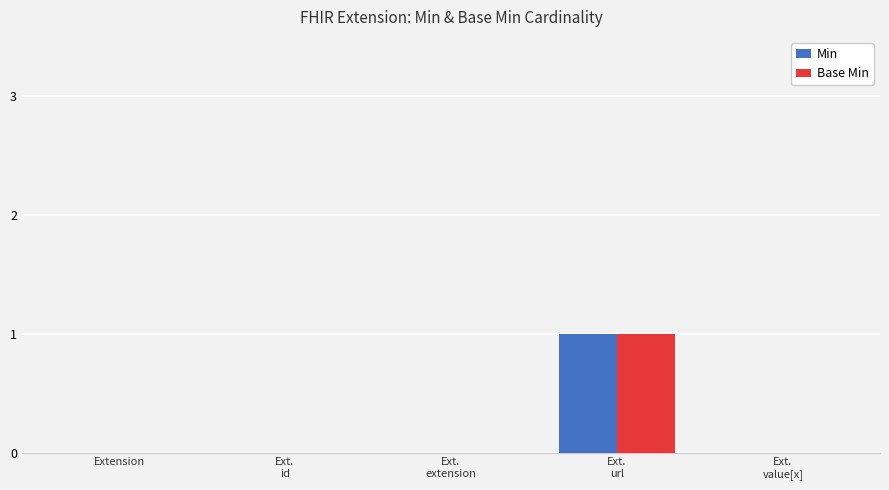

Count the number of categories in the chart.

5